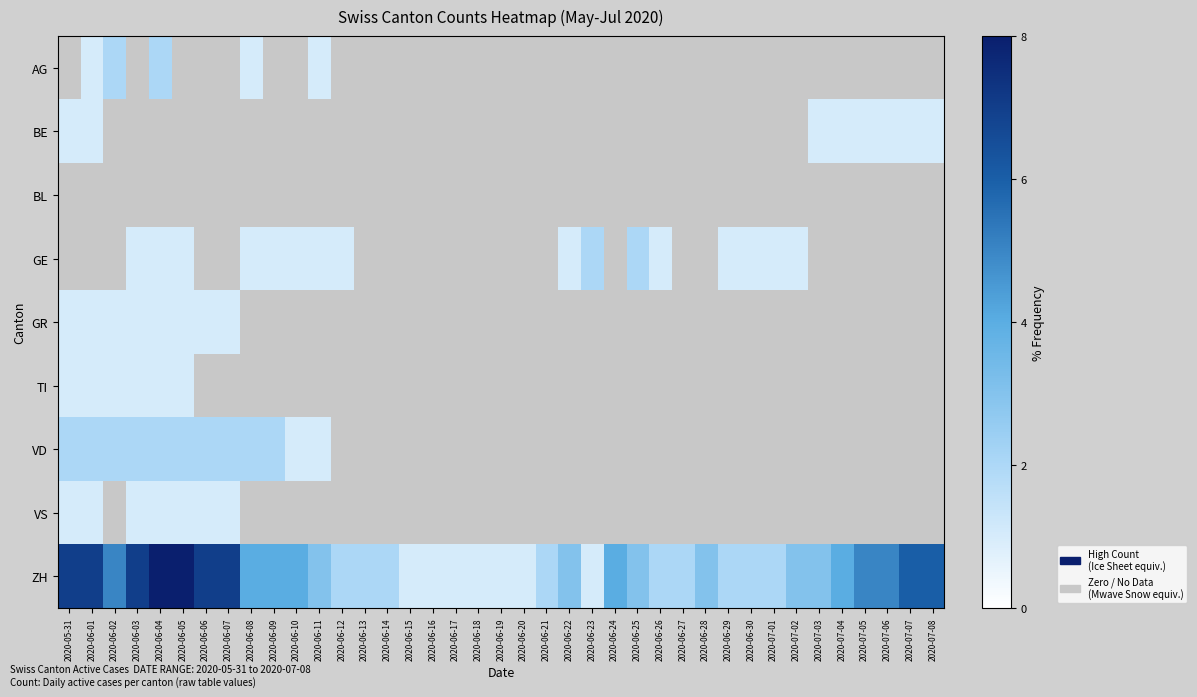

Which category has the lowest value in the BL series?

2020-05-31